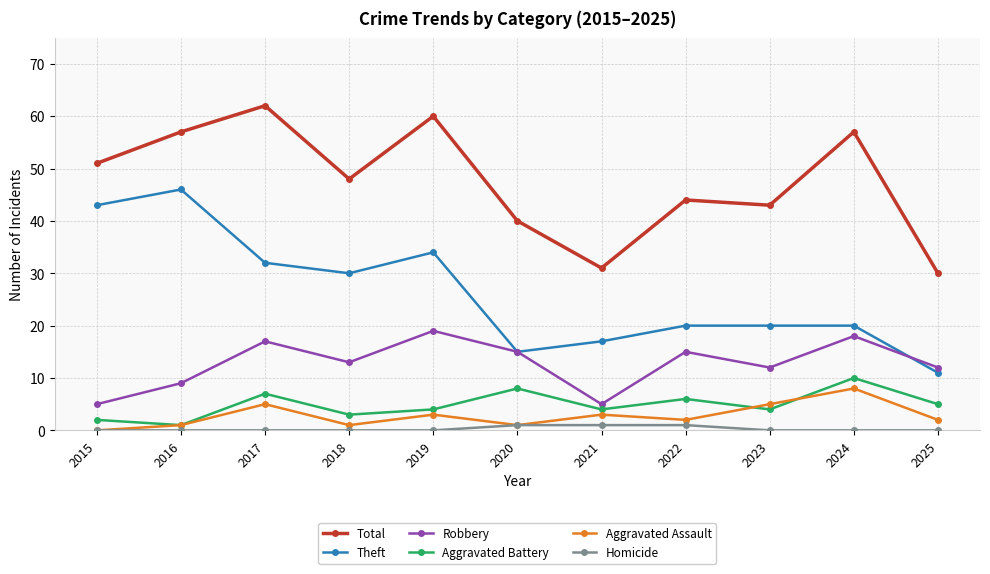

Which category has the highest value in the Theft series?

2016